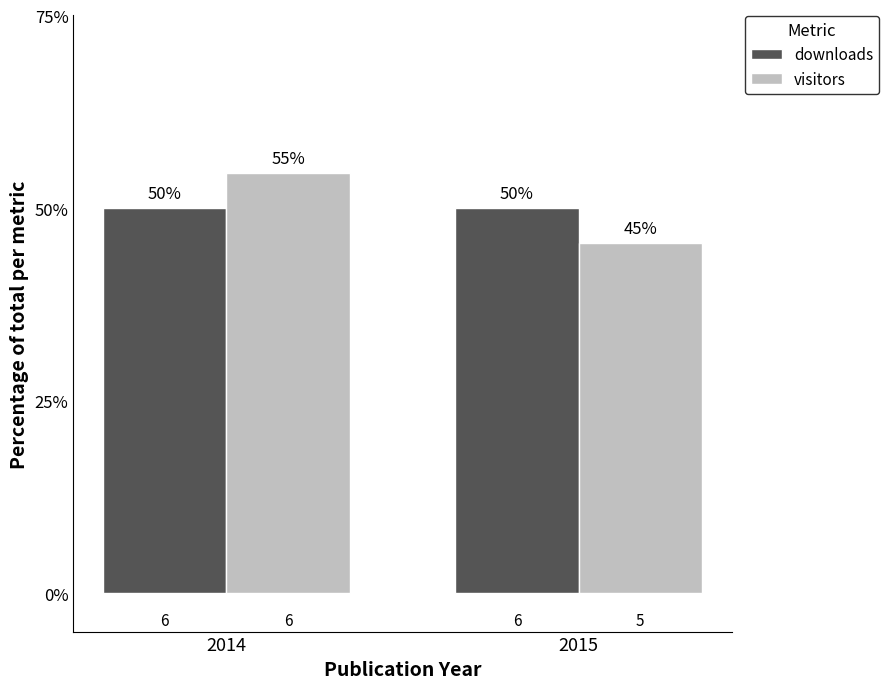

Reading right to left, transcribe all the data shown in this chart.

downloads: 50.0	50.0
visitors: 45.5	54.5